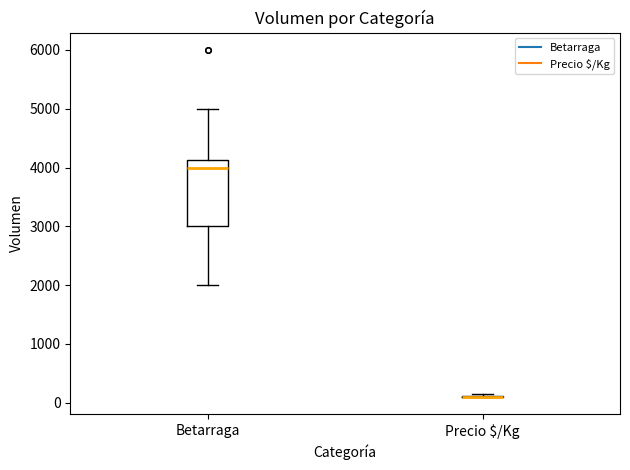

Comparing the boxes themselves (not the whiskers), which one is the tallest?

Betarraga